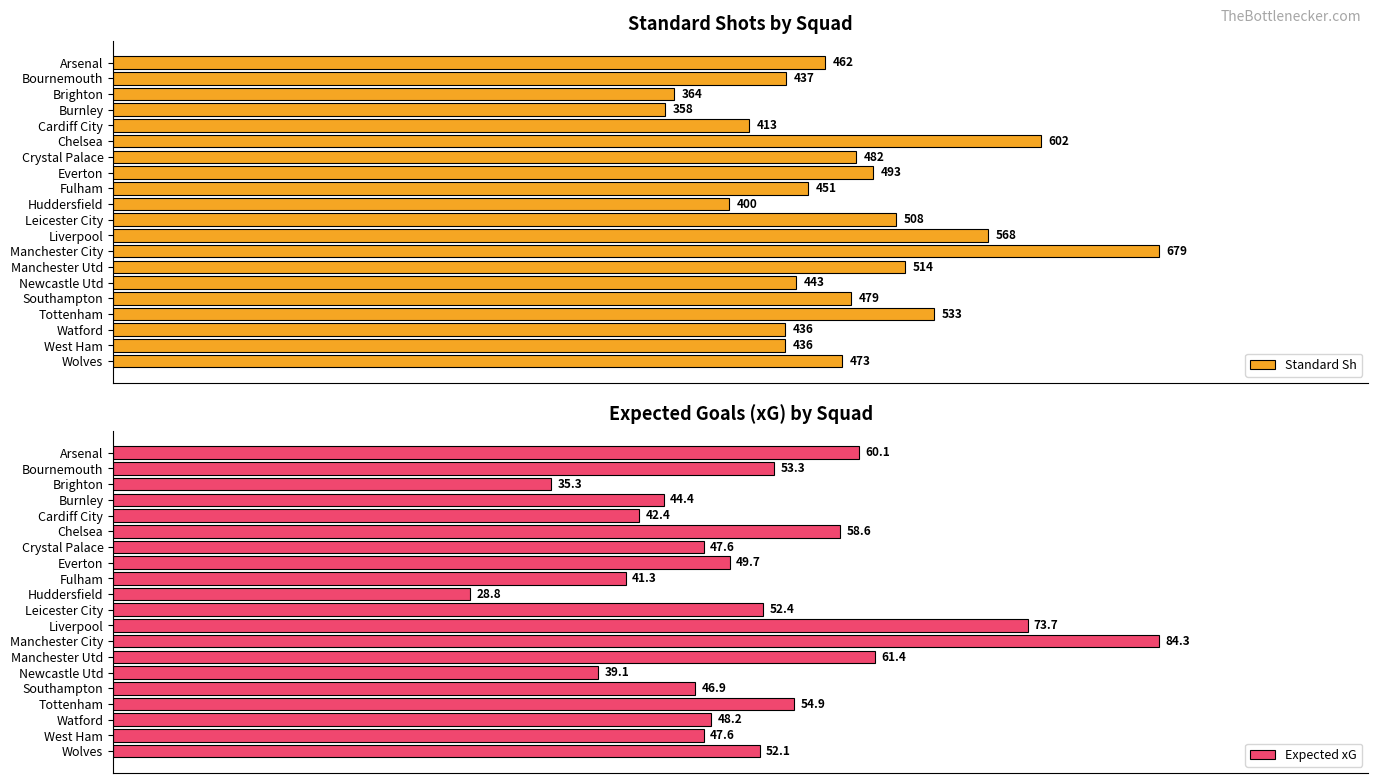

Where is Expected xG nearest to the value 56?

Tottenham